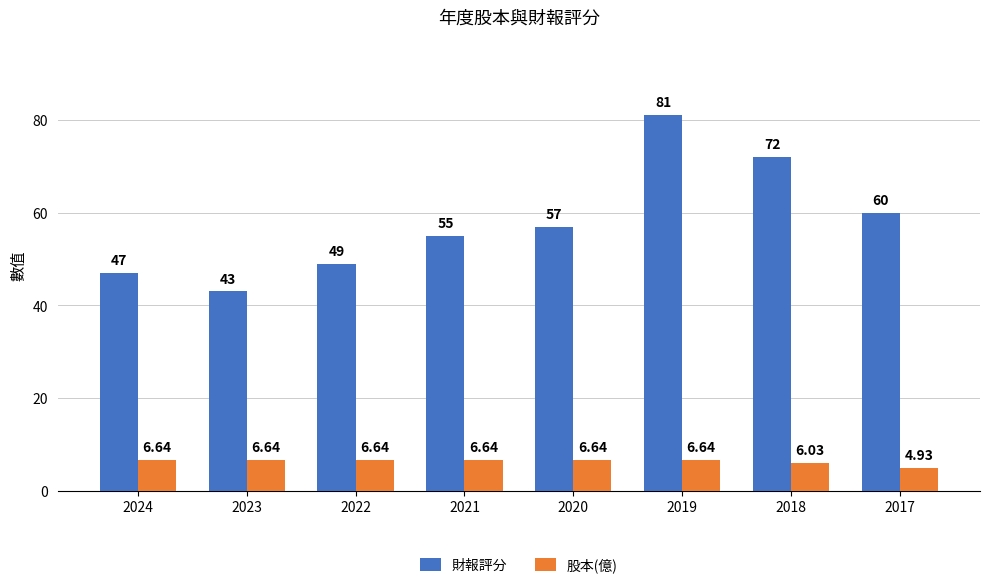

Rank the series by their average value, from lowest to highest.

股本(億), 財報評分